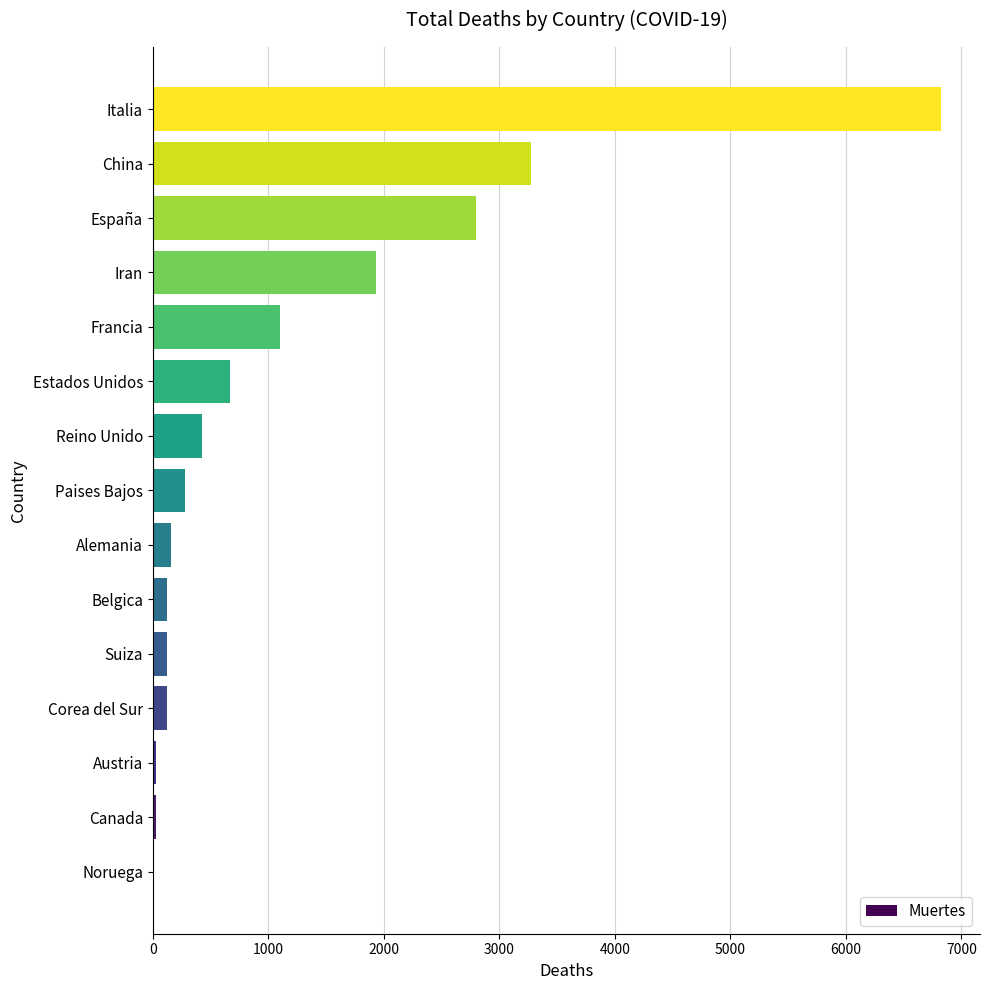

What value does the data have at Iran?

1934